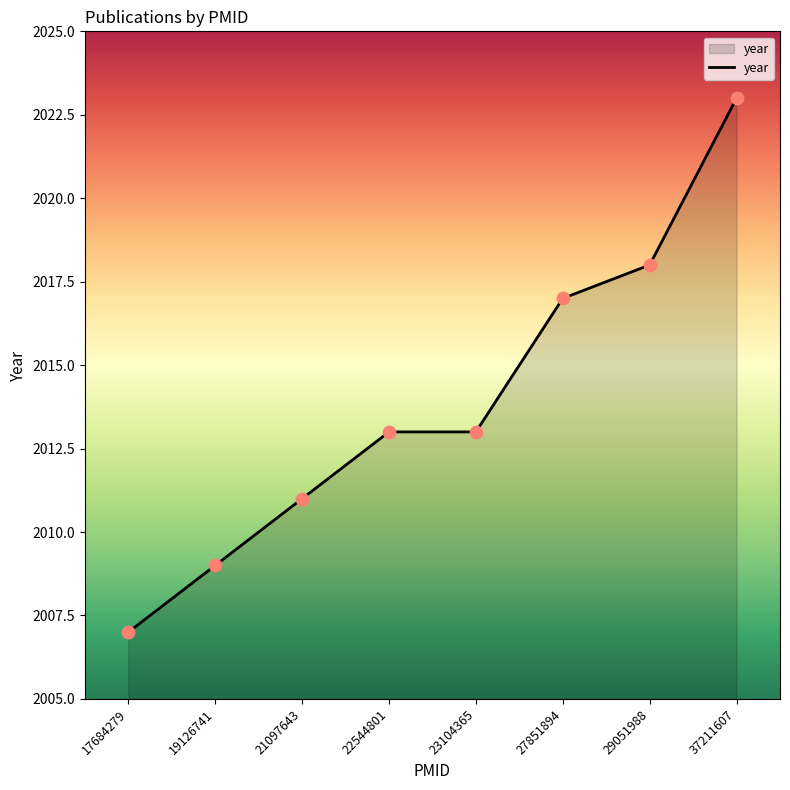

Approximately how many times larger is the value at 29051988 compared to 37211607?

1.0